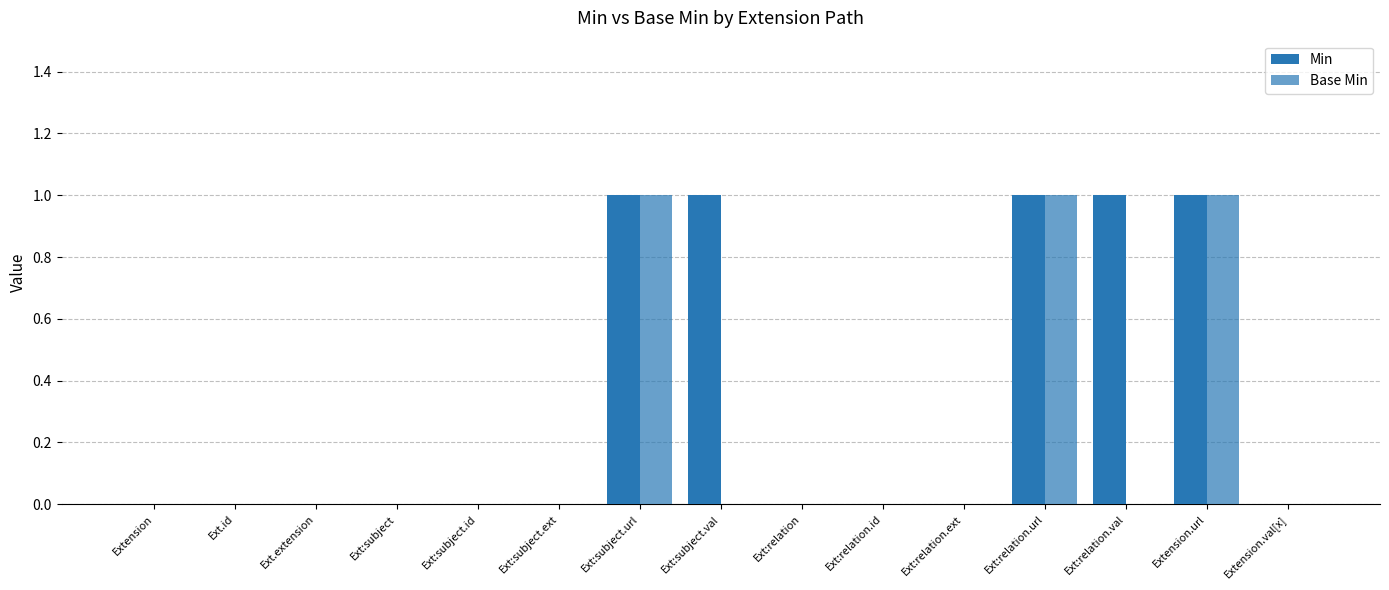

How many distinct data groups are displayed?

2